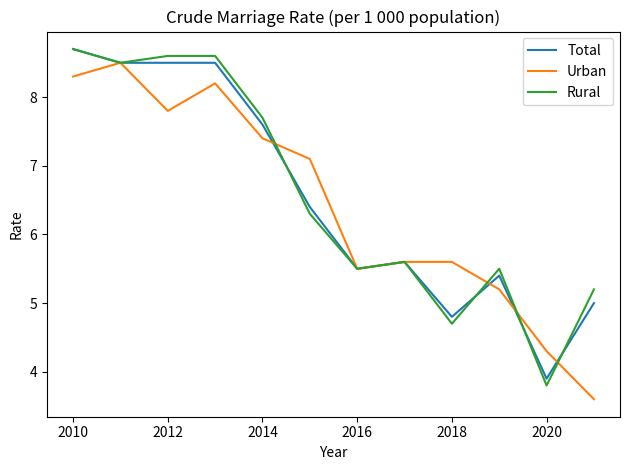

What is the maximum value shown in the chart?

8.7